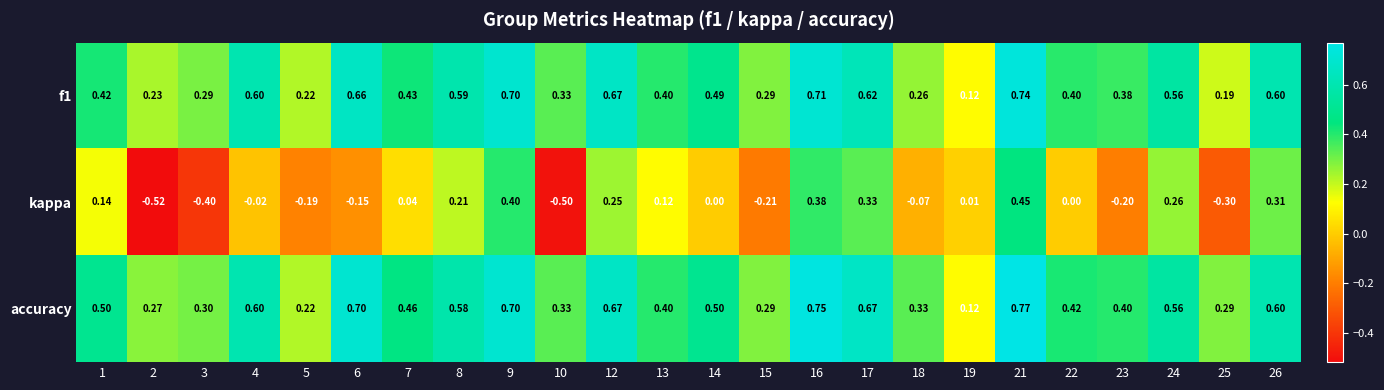

Between 10 and 22, which series saw the biggest shift?

kappa